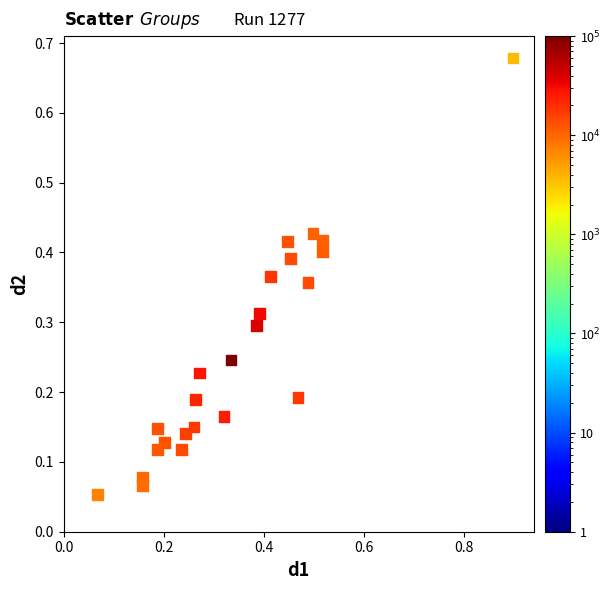

What is the range of X values (max minus min)?

0.8